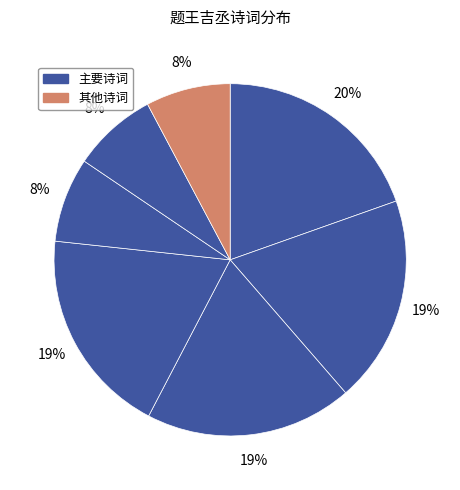

Which category has the biggest portion of the pie?

题王吉丞孝廉龙砂诗存三首